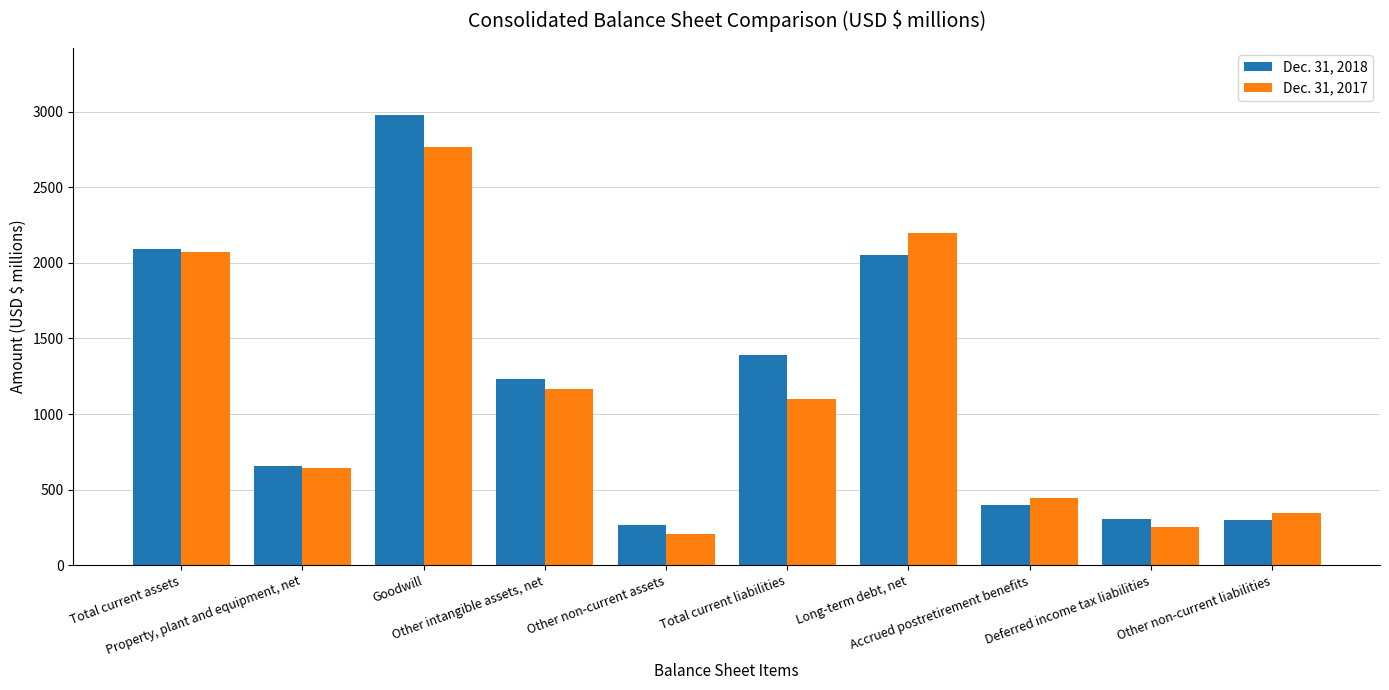

Rank the series by their average value, from highest to lowest.

Dec. 31, 2018, Dec. 31, 2017